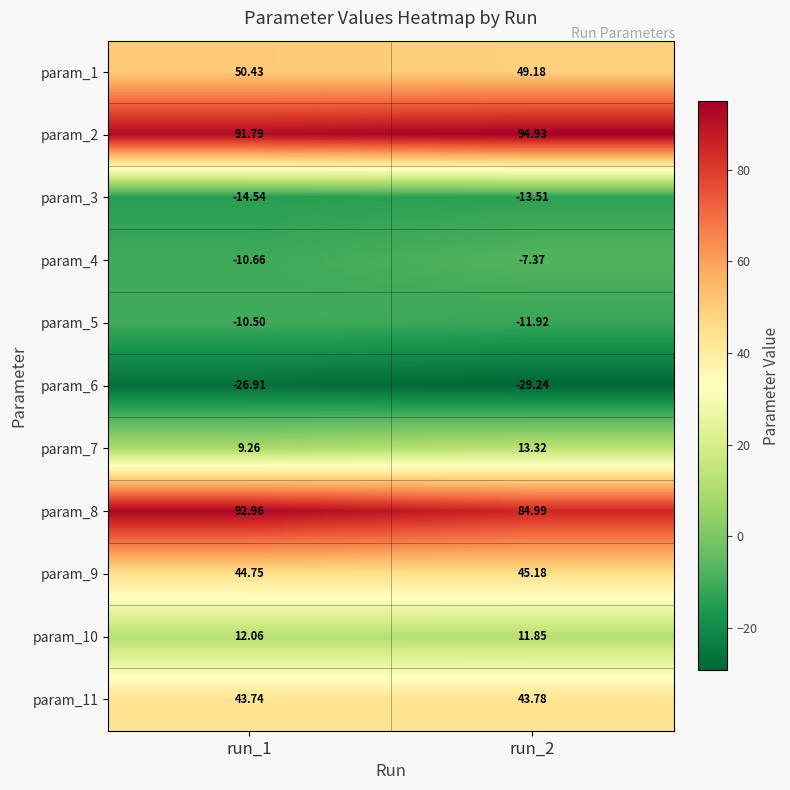

Is the value of param_10 at run_1 greater than the value of param_6 at run_2?

Yes